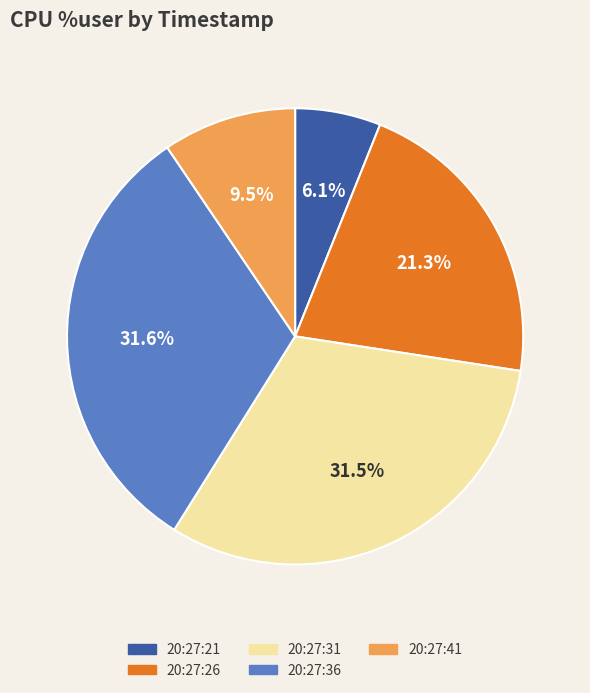

To the nearest percent, what is the combined percentage of 20:27:41 and 20:27:21?

16%